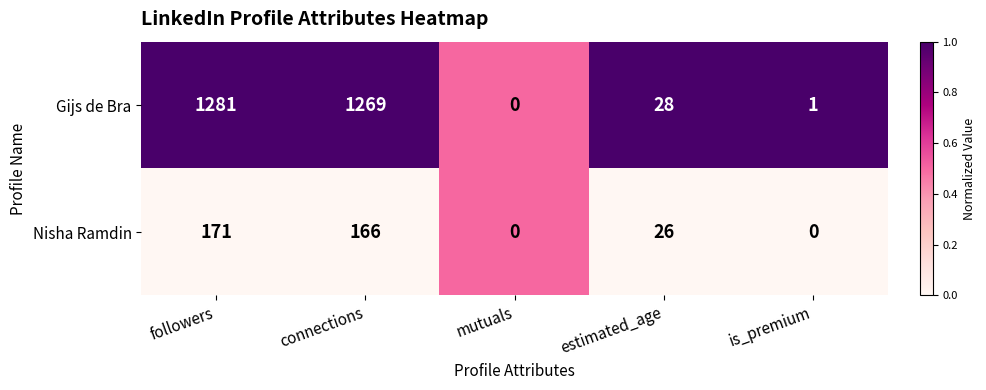

Rank the series at estimated_age from highest to lowest value.

Gijs de Bra, Nisha Ramdin